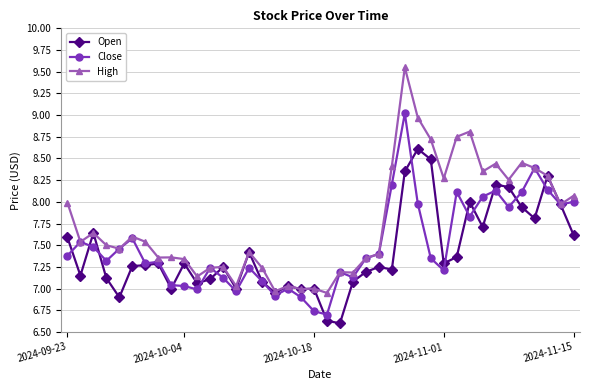

What is the maximum value for Open?

8.6